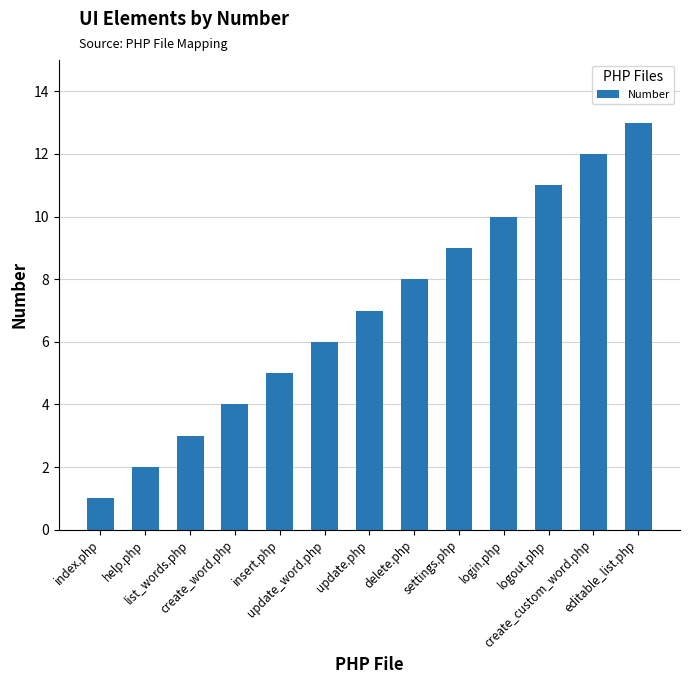

List the labels in order of value, smallest first.

index.php, help.php, list_words.php, create_word.php, insert.php, update_word.php, update.php, delete.php, settings.php, login.php, logout.php, create_custom_word.php, editable_list.php